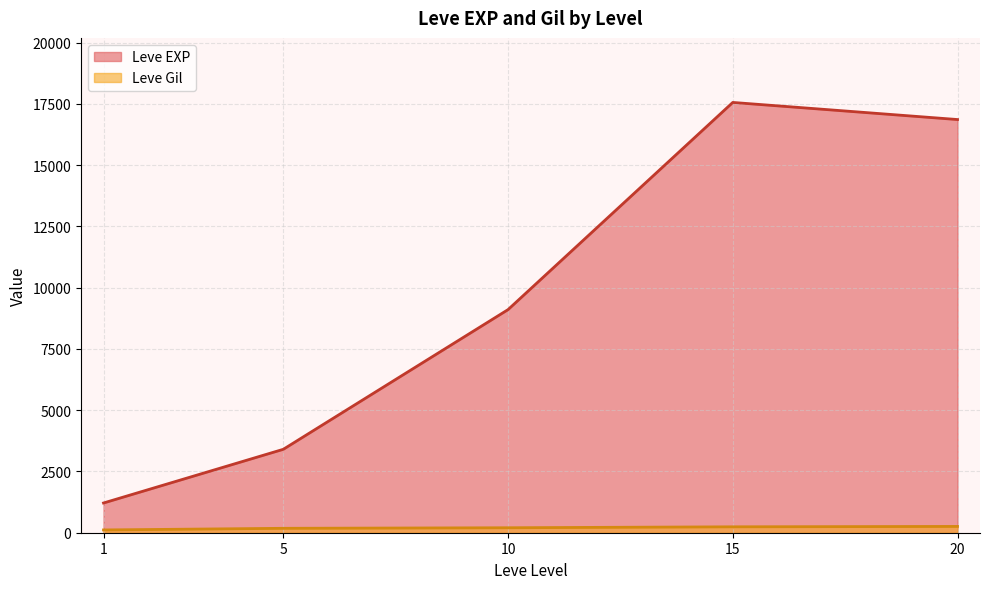

Does the chart have visible grid lines?

Yes